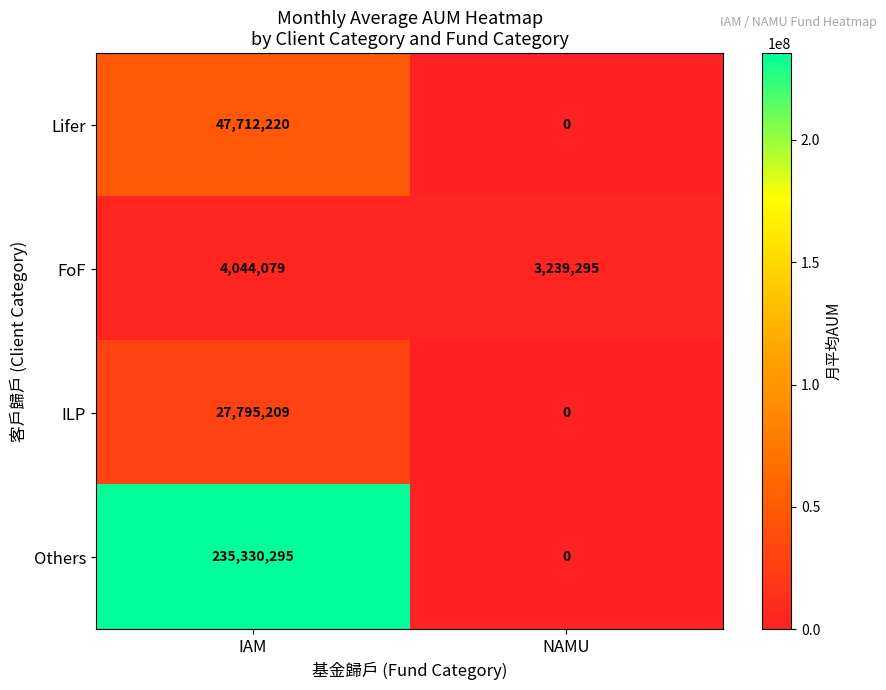

Which series has the widest spread of values?

Others